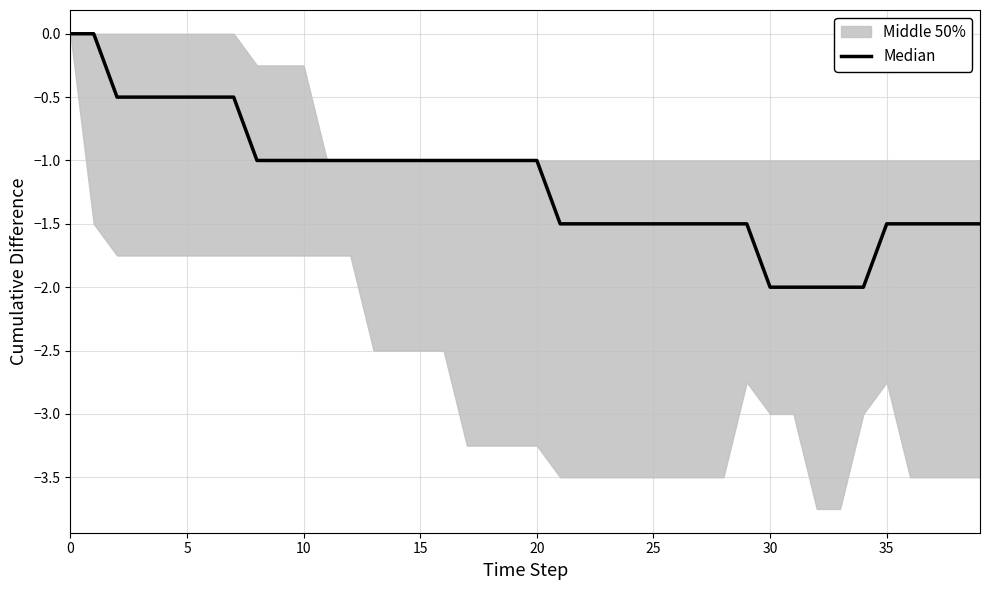

What value does the data have at 10?

-1.0